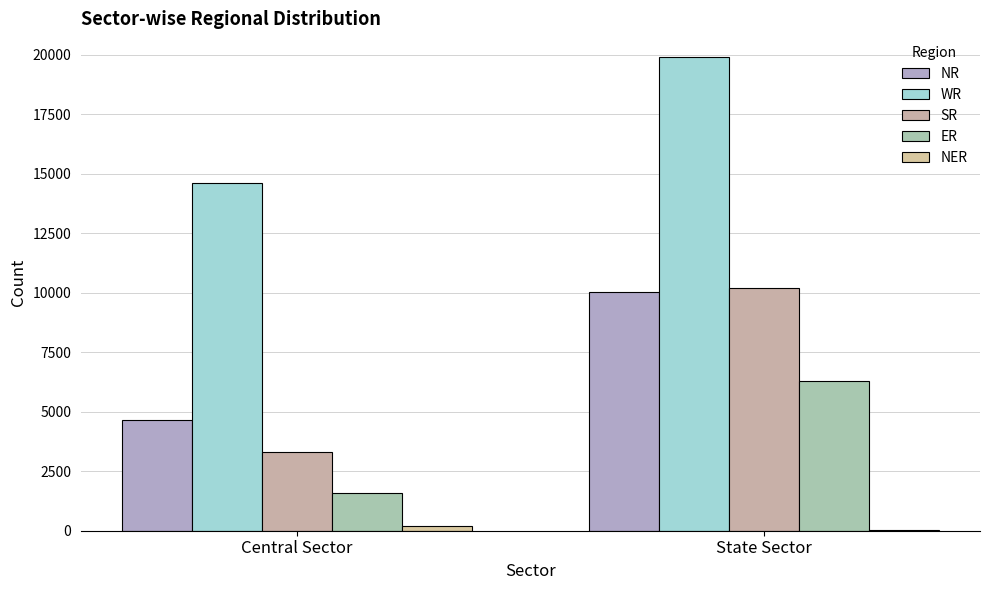

What is the highest value of the ER series?

6285